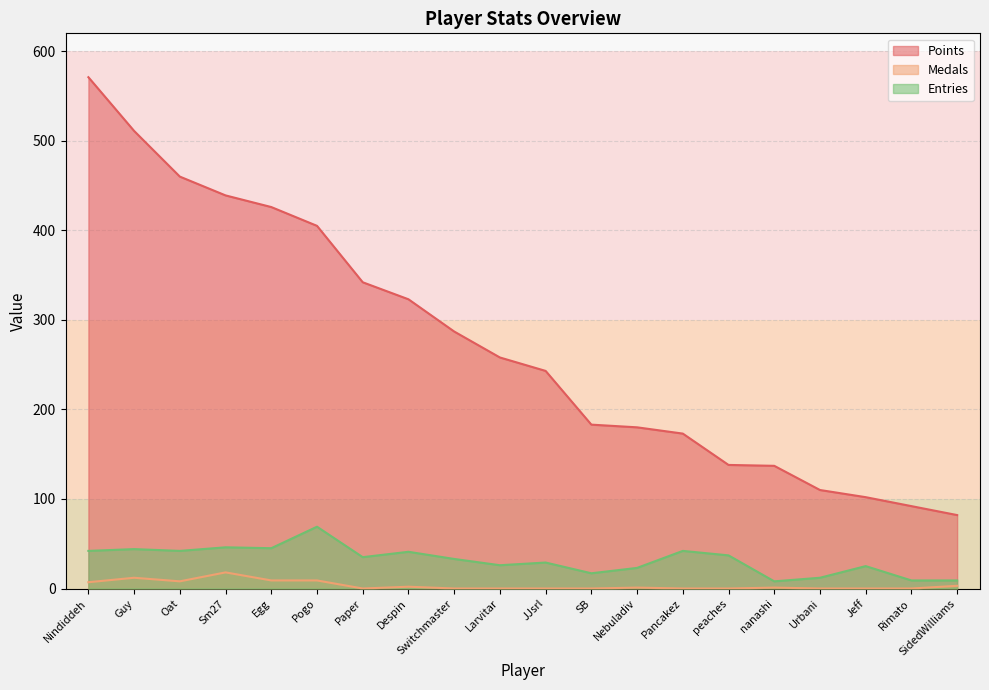

What is the sum of the Points values at Nebuladiv and Guy?

691